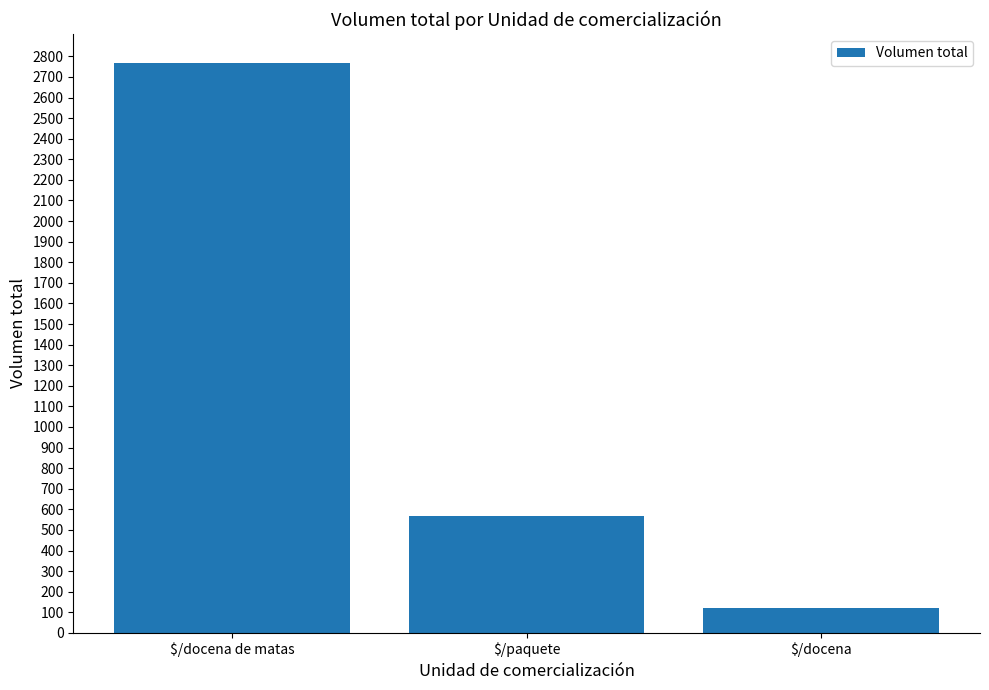

What is the change in value from $/docena de matas to $/docena?

-2650